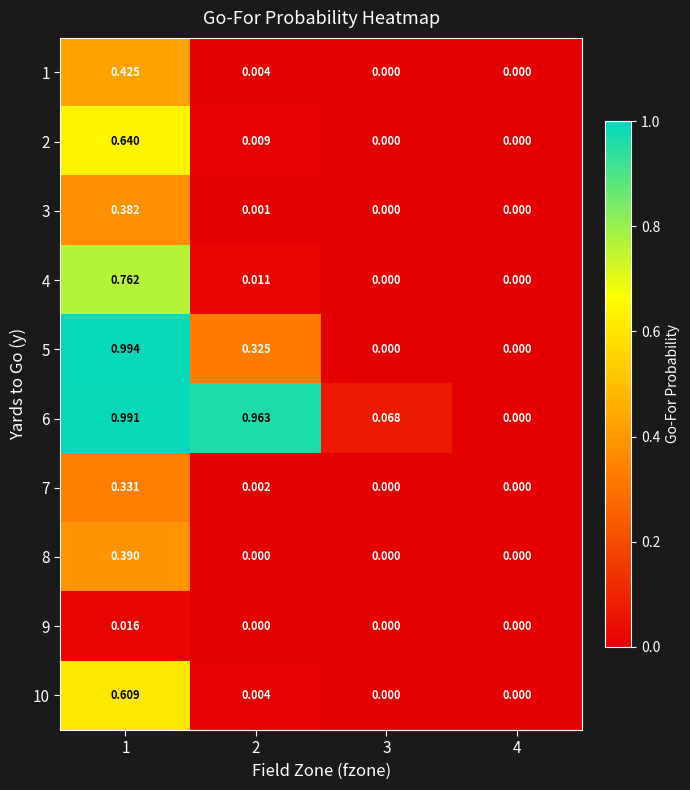

Is the value of 8 at 1 greater than the value of 5 at 1?

No